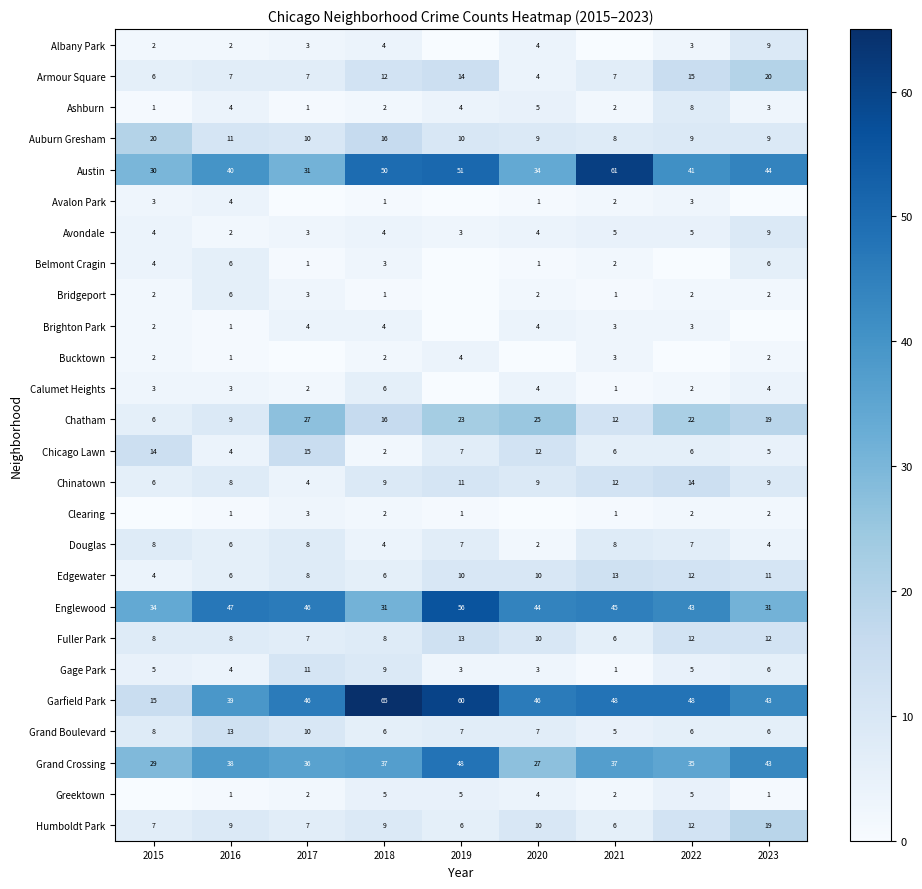

What is the difference between the highest and lowest values at 2018?

64